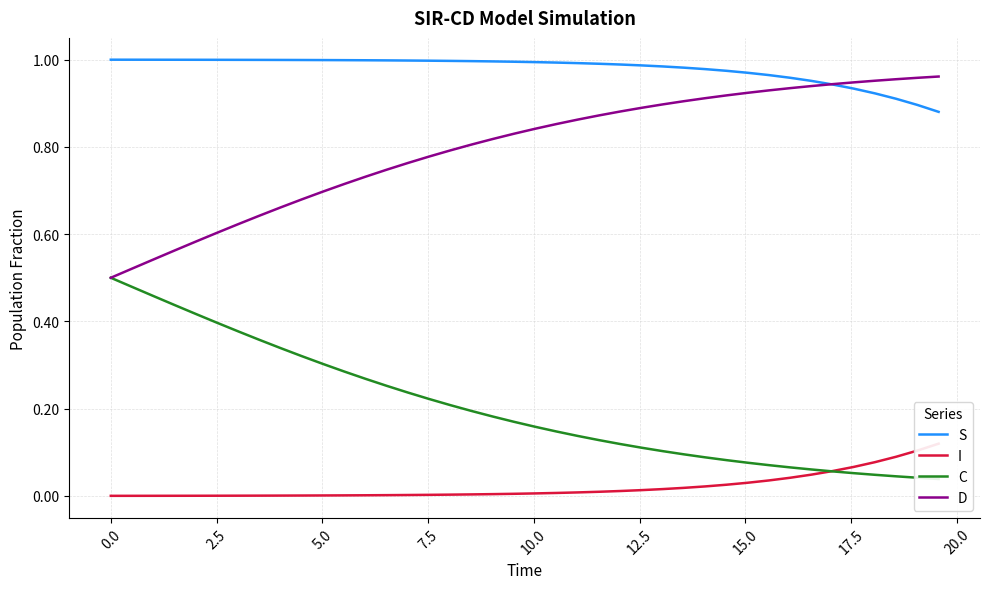

Is it true that I equals 0.0 at 36?

False